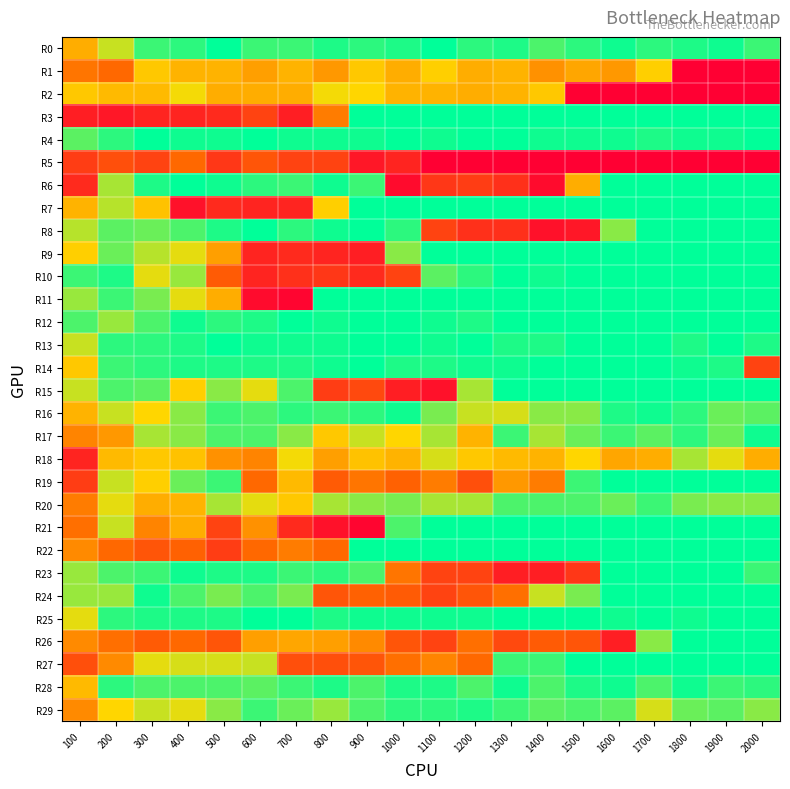

Count the number of data series in this chart.

30